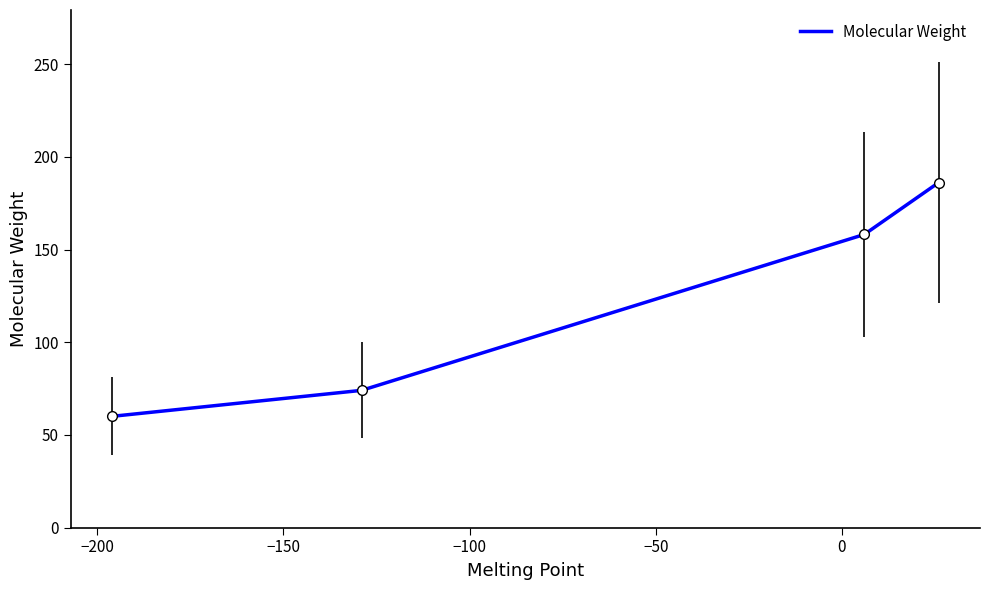

True or false: there are more than 2 points higher than both neighbors.

False